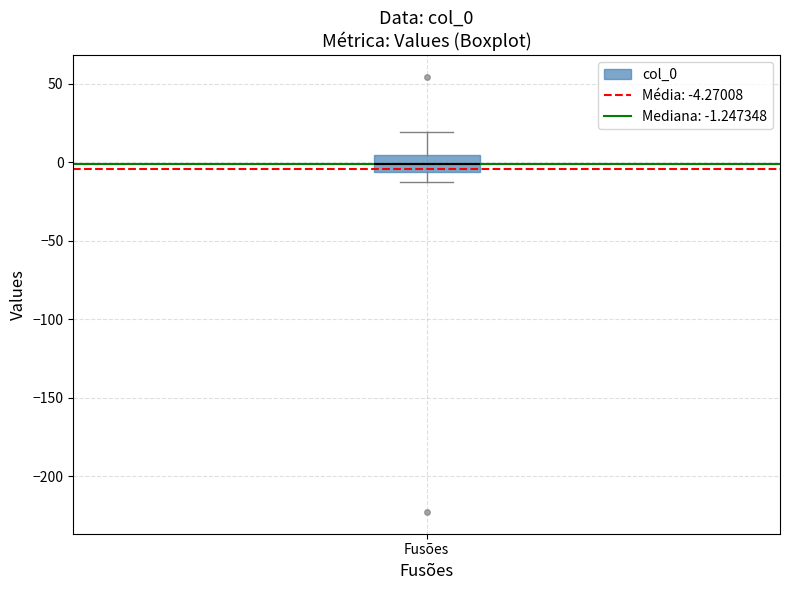

Transcribe this box plot: give where the median line is, the range the box spans, and where the two whiskers end, as read against the y-axis. The values are not printed on the chart, so give them approximately, as read against the axis.

median 0, box -5 to 5, whiskers -15 to 20